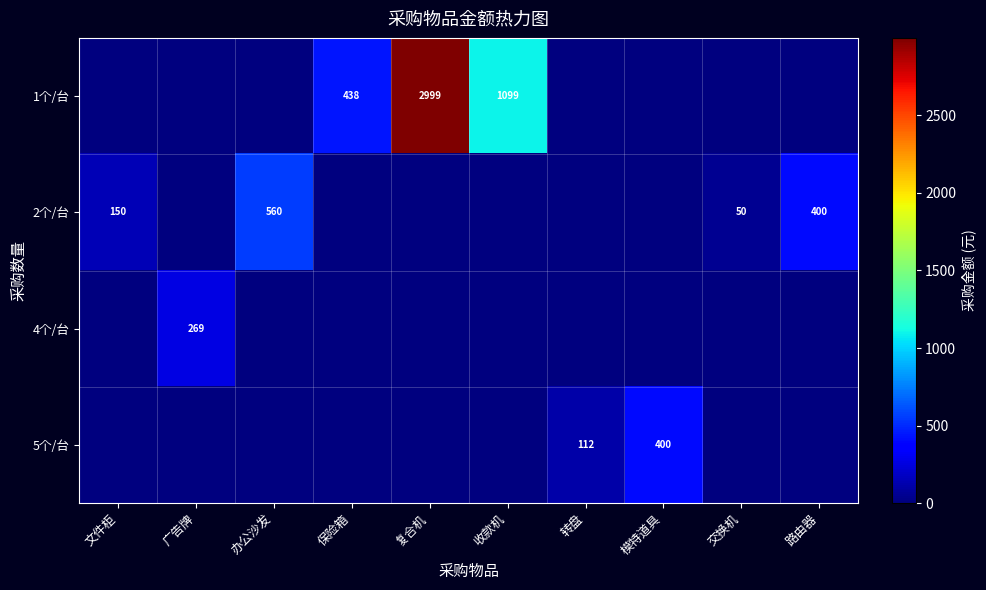

At which category is the sum across all series the highest?

复合机